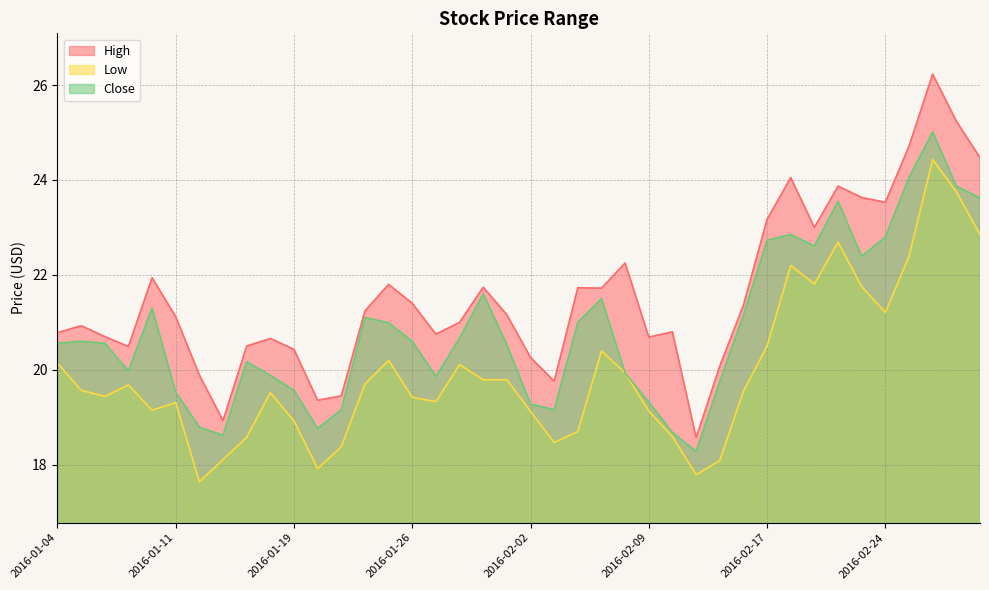

Reading left to right, what are all the values shown in this chart?

High: 2016-01-04=20.8	2016-01-05=20.9	2016-01-06=20.7	2016-01-07=20.5	2016-01-08=21.9	2016-01-11=21.1	2016-01-12=19.9	2016-01-13=18.9	2016-01-14=20.5	2016-01-15=20.7	2016-01-19=20.4	2016-01-20=19.4	2016-01-21=19.4	2016-01-22=21.2	2016-01-25=21.8	2016-01-26=21.4	2016-01-27=20.8	2016-01-28=21.0	2016-01-29=21.7	2016-02-01=21.2	2016-02-02=20.3	2016-02-03=19.8	2016-02-04=21.7	2016-02-05=21.7	2016-02-08=22.2	2016-02-09=20.7	2016-02-10=20.8	2016-02-11=18.6	2016-02-12=20.1	2016-02-16=21.4	2016-02-17=23.2	2016-02-18=24.1	2016-02-19=23.0	2016-02-22=23.9	2016-02-23=23.6	2016-02-24=23.5	2016-02-25=24.7	2016-02-26=26.2	2016-02-29=25.2	2016-03-01=24.5
Low: 2016-01-04=20.1	2016-01-05=19.6	2016-01-06=19.4	2016-01-07=19.7	2016-01-08=19.1	2016-01-11=19.3	2016-01-12=17.6	2016-01-13=18.1	2016-01-14=18.6	2016-01-15=19.5	2016-01-19=18.9	2016-01-20=17.9	2016-01-21=18.4	2016-01-22=19.7	2016-01-25=20.2	2016-01-26=19.4	2016-01-27=19.3	2016-01-28=20.1	2016-01-29=19.8	2016-02-01=19.8	2016-02-02=19.1	2016-02-03=18.5	2016-02-04=18.7	2016-02-05=20.4	2016-02-08=19.9	2016-02-09=19.1	2016-02-10=18.6	2016-02-11=17.8	2016-02-12=18.1	2016-02-16=19.6	2016-02-17=20.5	2016-02-18=22.2	2016-02-19=21.8	2016-02-22=22.7	2016-02-23=21.8	2016-02-24=21.2	2016-02-25=22.4	2016-02-26=24.4	2016-02-29=23.8	2016-03-01=22.9
Close: 2016-01-04=20.6	2016-01-05=20.6	2016-01-06=20.6	2016-01-07=20.0	2016-01-08=21.3	2016-01-11=19.5	2016-01-12=18.8	2016-01-13=18.6	2016-01-14=20.2	2016-01-15=19.9	2016-01-19=19.6	2016-01-20=18.8	2016-01-21=19.2	2016-01-22=21.1	2016-01-25=21.0	2016-01-26=20.6	2016-01-27=19.9	2016-01-28=20.7	2016-01-29=21.6	2016-02-01=20.5	2016-02-02=19.3	2016-02-03=19.2	2016-02-04=21.0	2016-02-05=21.5	2016-02-08=19.9	2016-02-09=19.3	2016-02-10=18.7	2016-02-11=18.3	2016-02-12=19.8	2016-02-16=21.1	2016-02-17=22.7	2016-02-18=22.9	2016-02-19=22.6	2016-02-22=23.6	2016-02-23=22.4	2016-02-24=22.8	2016-02-25=24.1	2016-02-26=25.0	2016-02-29=23.9	2016-03-01=23.6